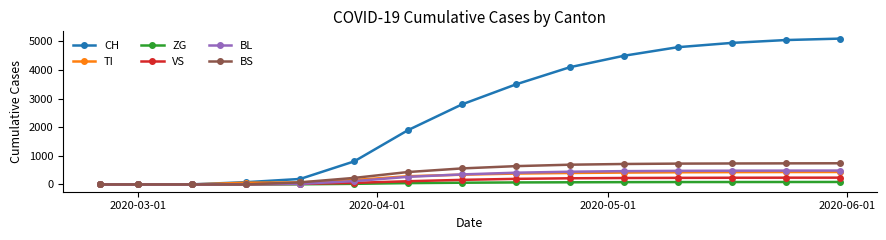

How many values in the ZG series are below 60?

7